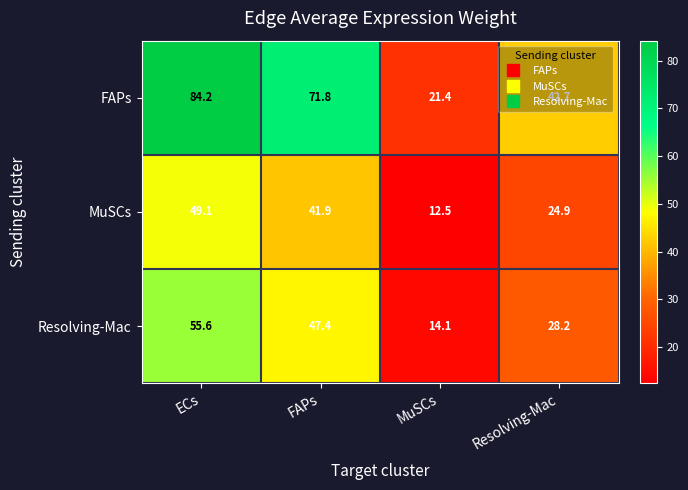

What is the difference between the MuSCs values at FAPs and MuSCs?

29.4